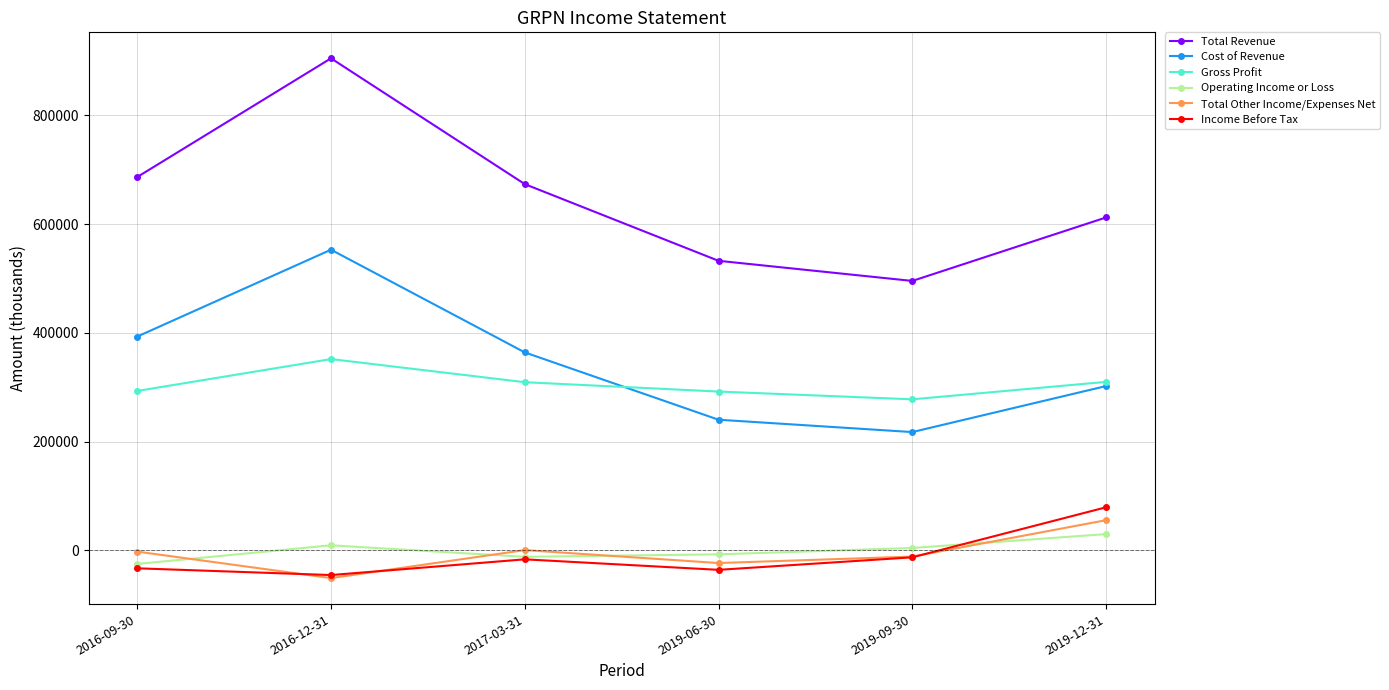

True or false: Income Before Tax and Cost of Revenue cross at least once.

False